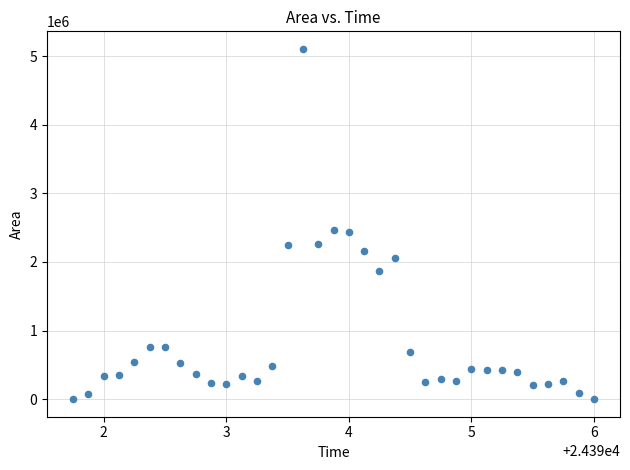

What is the range of Y values (max minus min)?

5105000